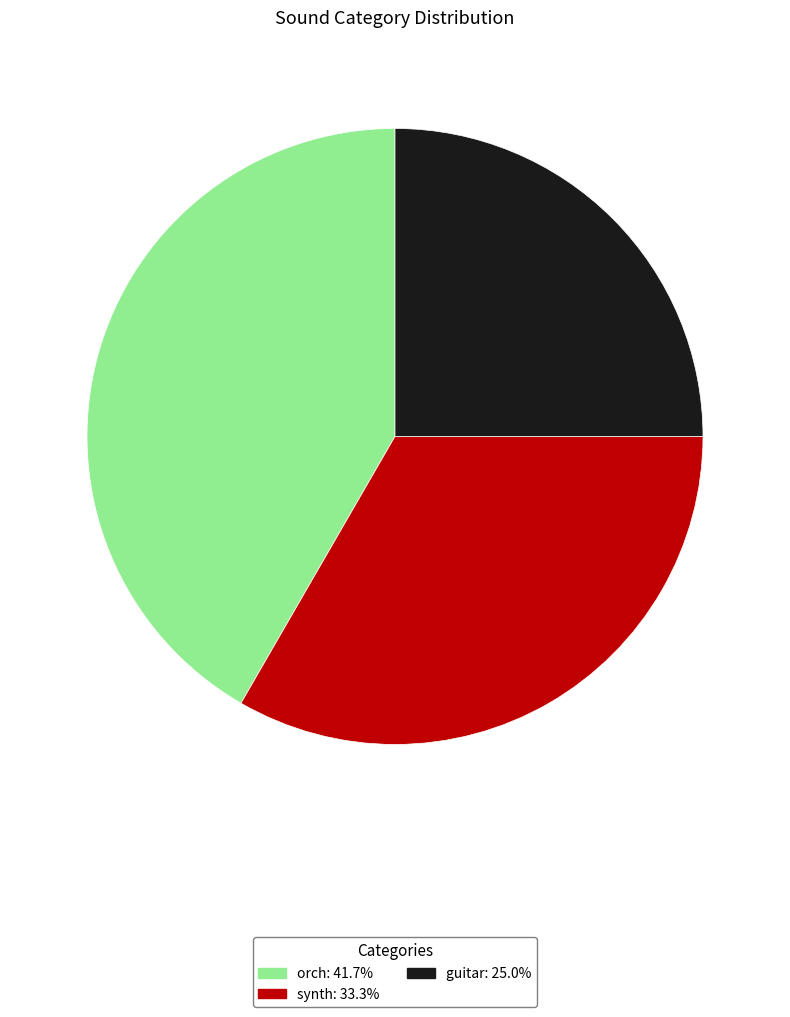

Is synth the majority of the pie?

No